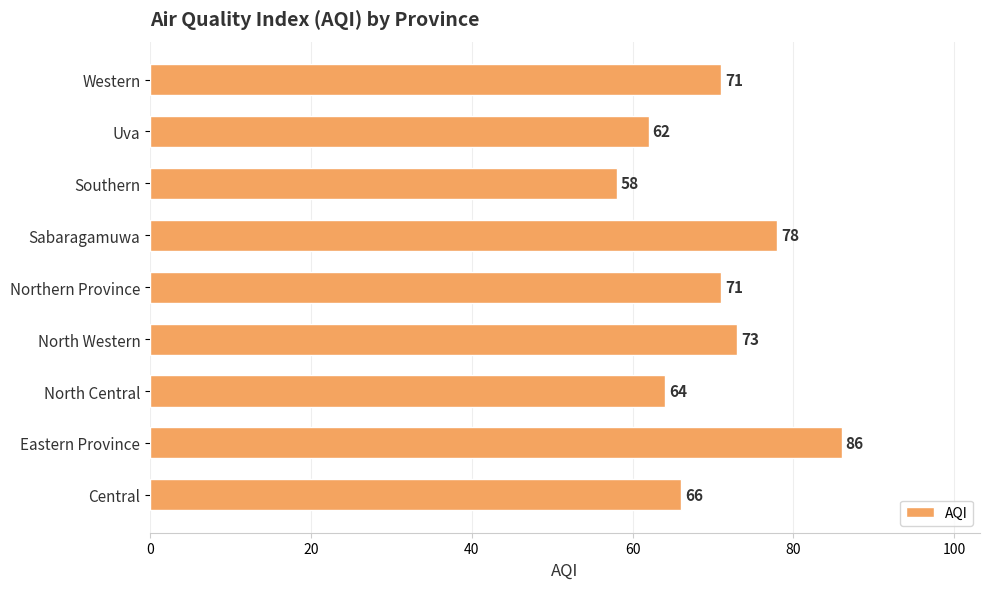

Reading top to bottom, list all the values displayed in this chart.

71	62	58	78	71	73	64	86	66